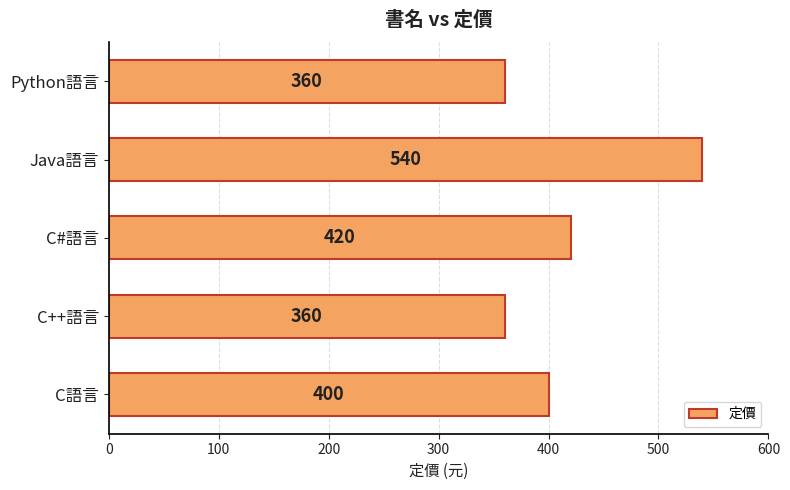

Which label corresponds to the largest value in the chart?

Java語言